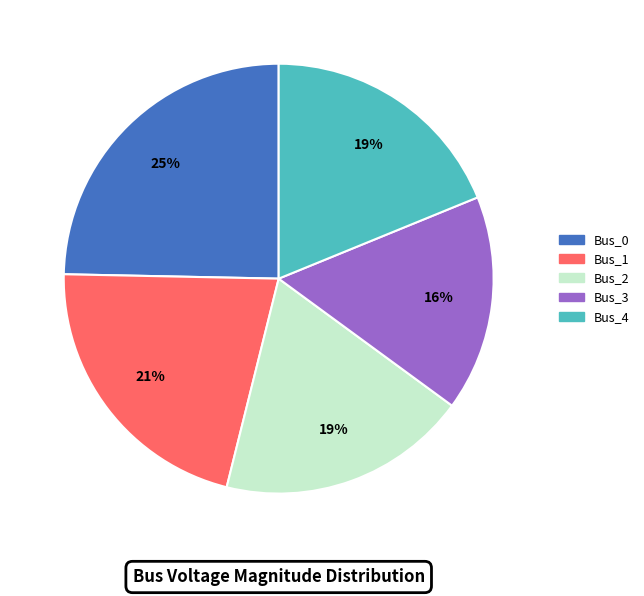

Which has a higher value, Bus_3 or Bus_0?

Bus_0